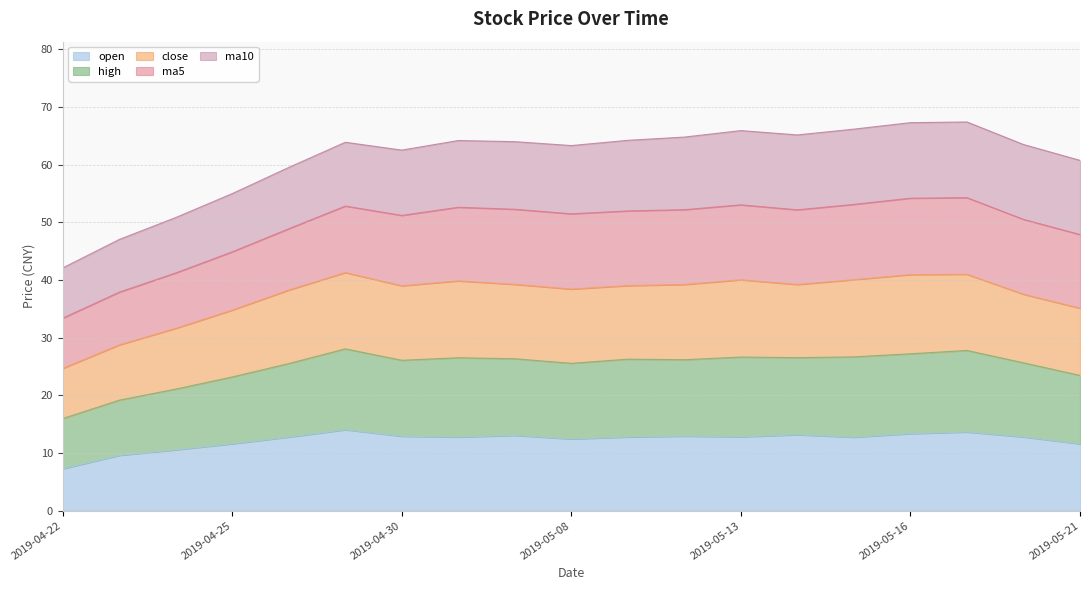

Between 2019-05-16 and 2019-05-09, which is larger?

2019-05-16